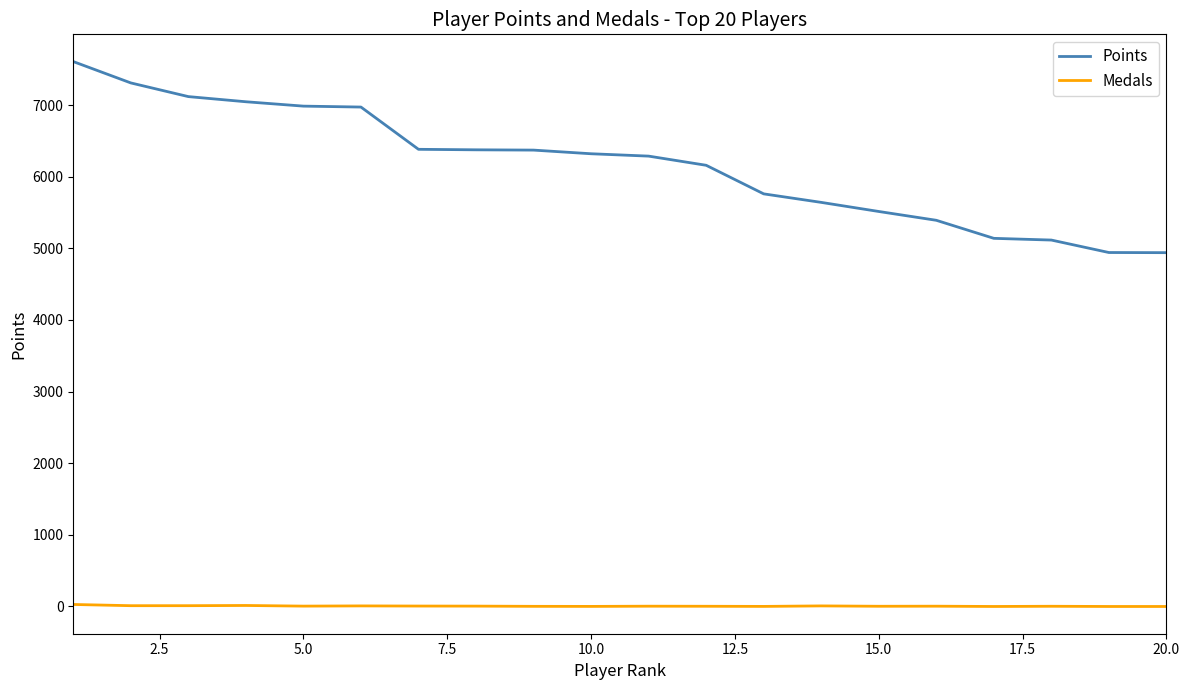

List the series in order of their overall mean, lowest first.

Medals, Points